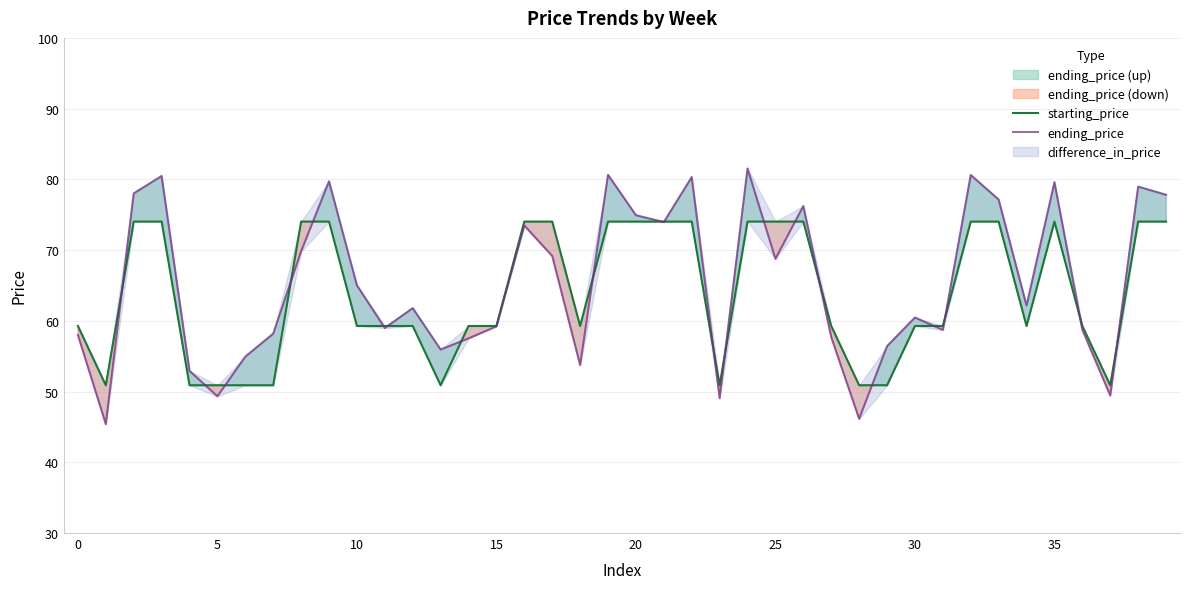

Which series ends up on top after the final intersection of ending_price and starting_price?

ending_price